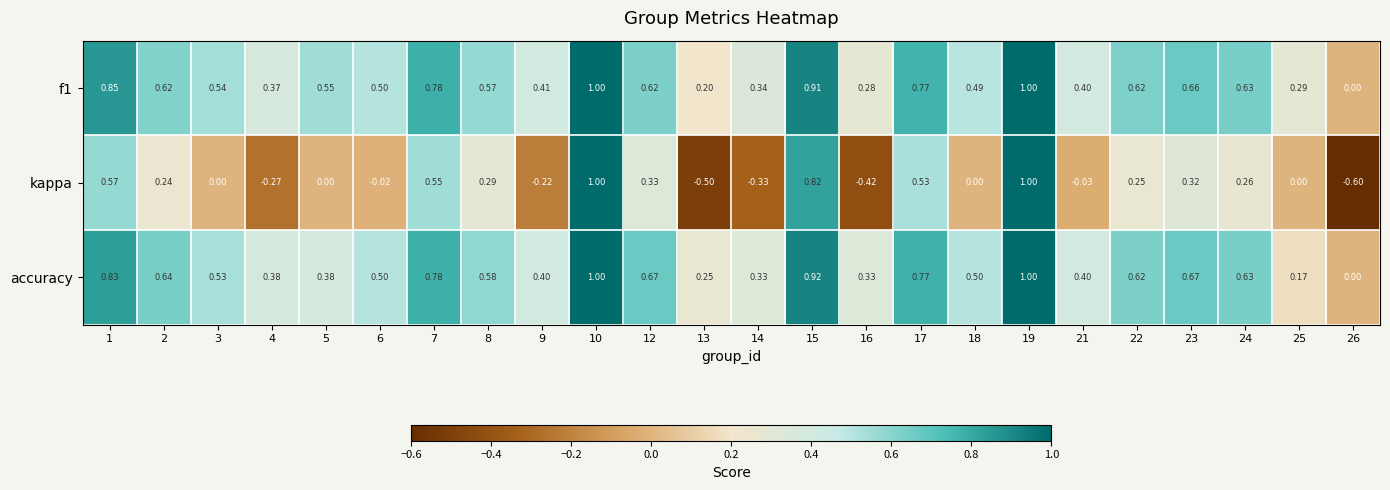

Is the value of accuracy at 16 greater than the value of kappa at 16?

Yes